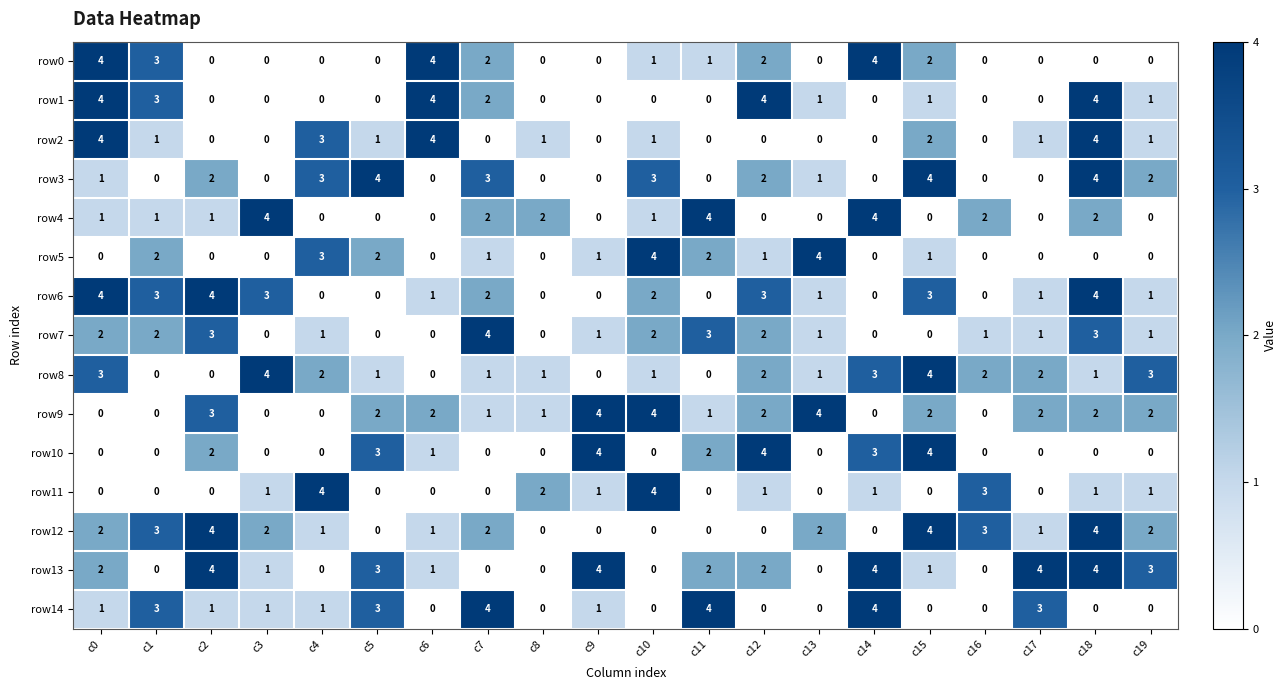

Count the row8 values in the range 1 to 3.

13